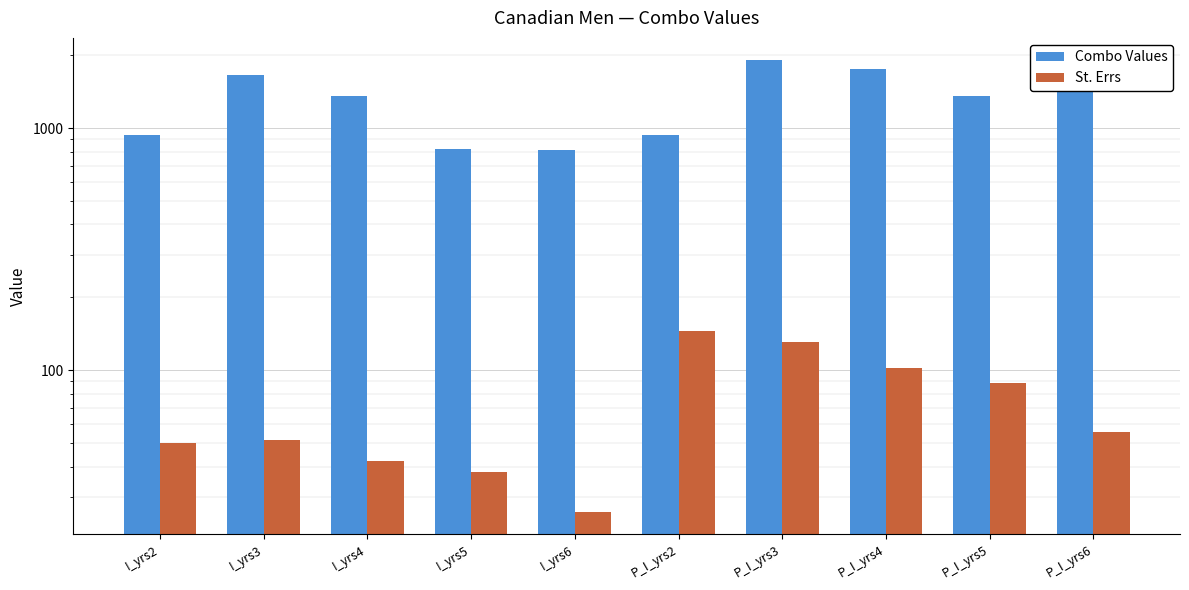

Reading right to left, what are all the values shown in this chart?

Combo Values: P_I_yrs6=1692.1	P_I_yrs5=1351.2	P_I_yrs4=1760.2	P_I_yrs3=1902.2	P_I_yrs2=939.0	I_yrs6=812.6	I_yrs5=823.3	I_yrs4=1358.2	I_yrs3=1653.9	I_yrs2=939.1
St. Errs: P_I_yrs6=55.6	P_I_yrs5=88.8	P_I_yrs4=101.7	P_I_yrs3=130.6	P_I_yrs2=144.9	I_yrs6=26.1	I_yrs5=38.1	I_yrs4=42.3	I_yrs3=51.6	I_yrs2=50.2